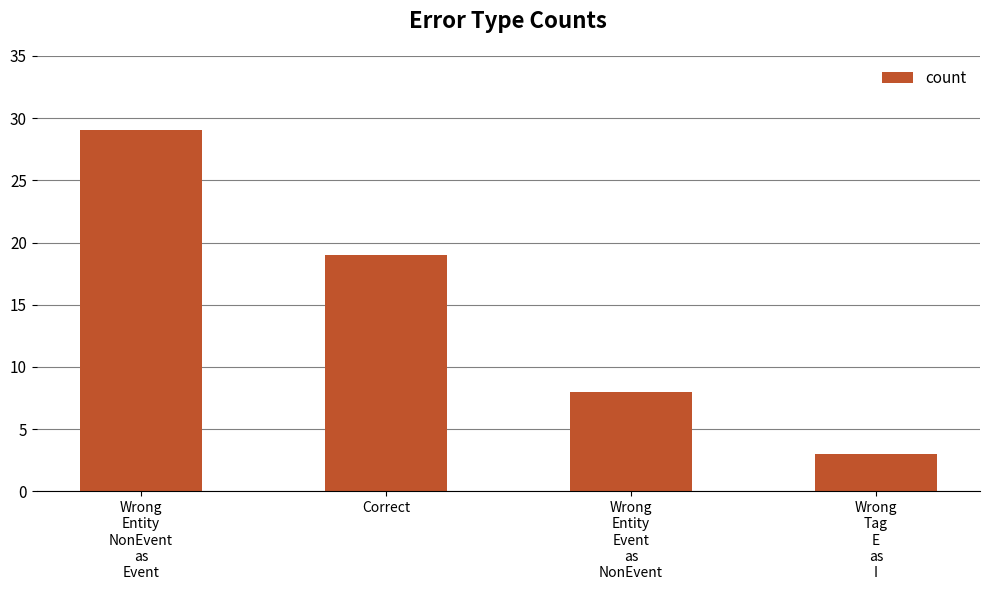

Count the values in the range 8 to 29.

3